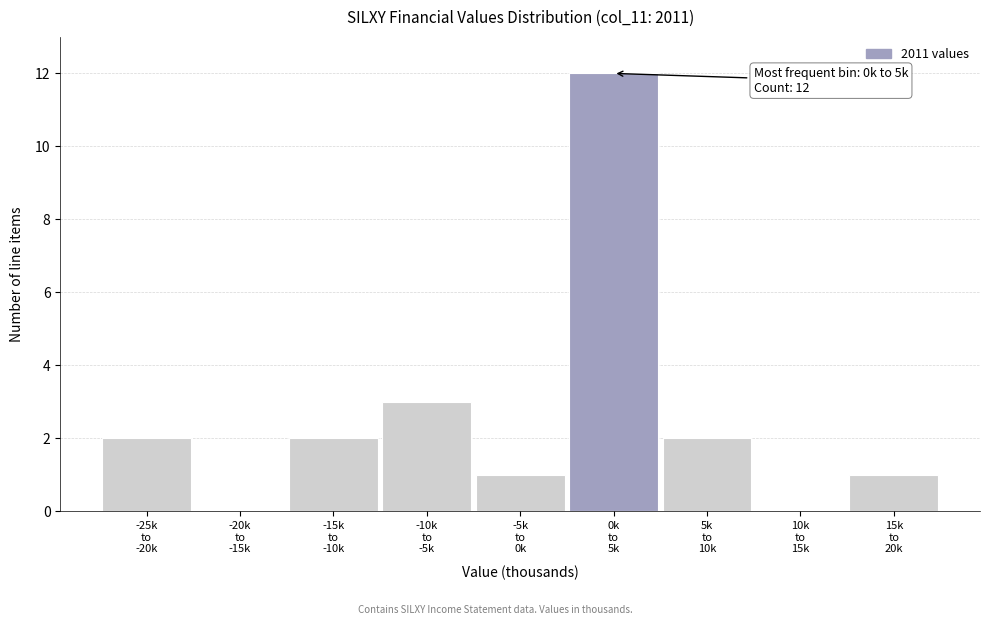

What is the maximum value shown in the chart?

12